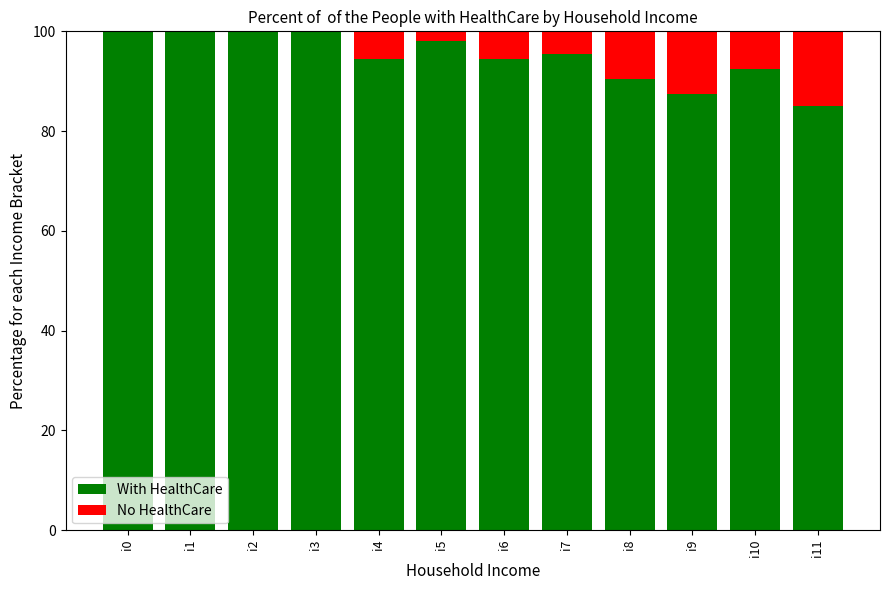

Reading right to left, transcribe the values for With HealthCare.

i11=85.0	i10=92.5	i9=87.5	i8=90.5	i7=95.5	i6=94.5	i5=98.0	i4=94.5	i3=100.0	i2=100.0	i1=100.0	i0=100.0